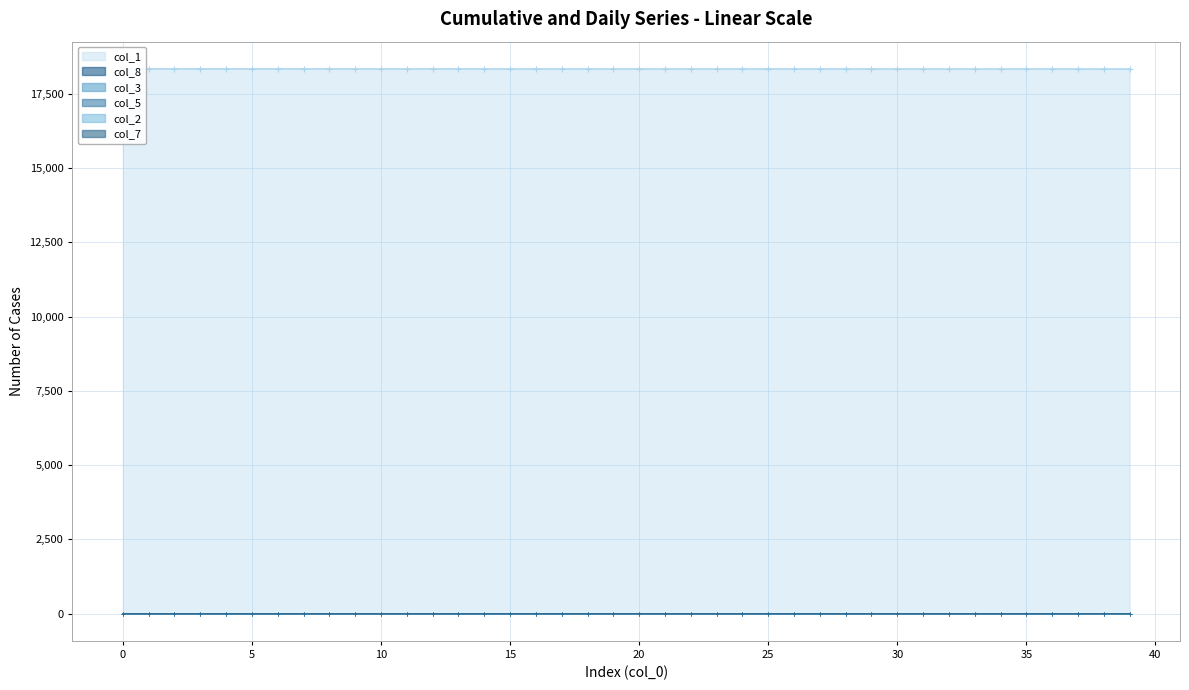

At which label is col_1 closest to 18338?

31